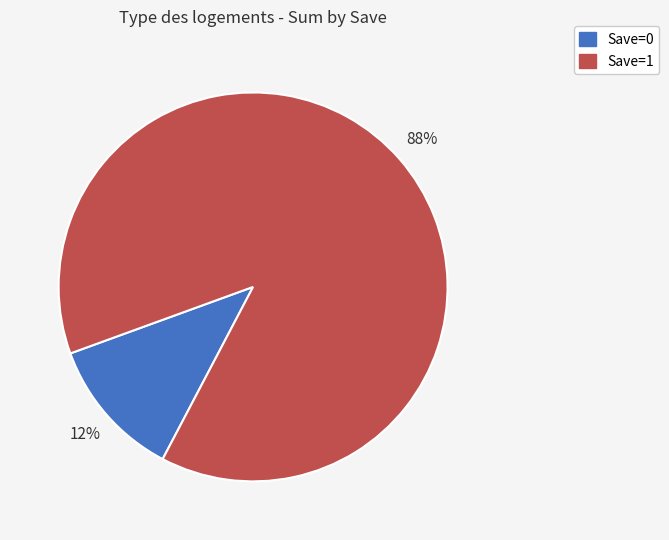

Does any single category account for the majority?

Yes